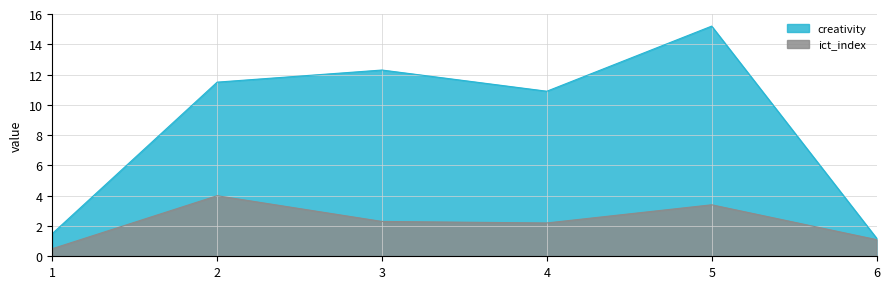

What is the spread (max minus min) of values at 3?

10.0